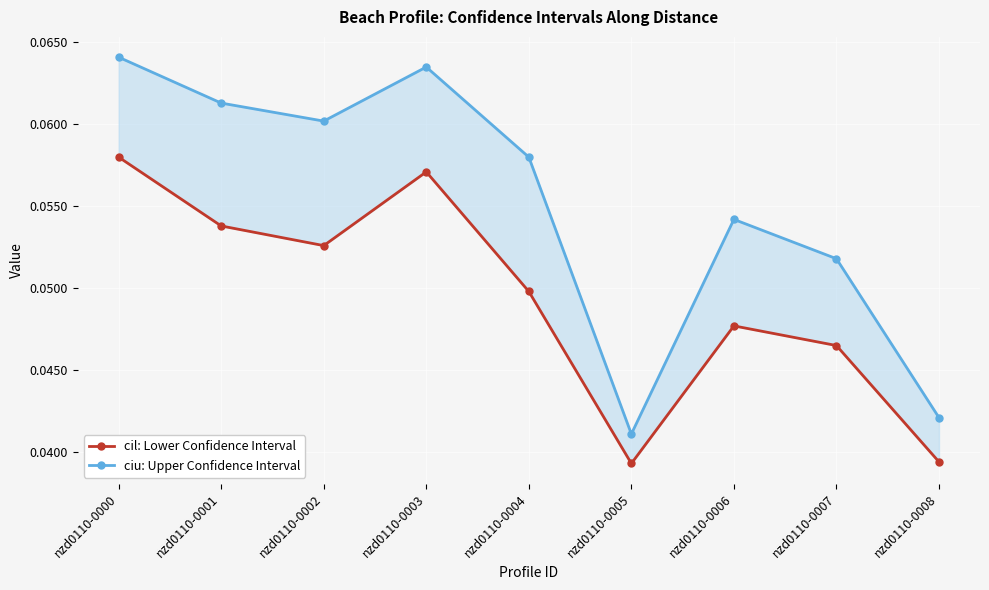

How many lines are shown in the chart?

2